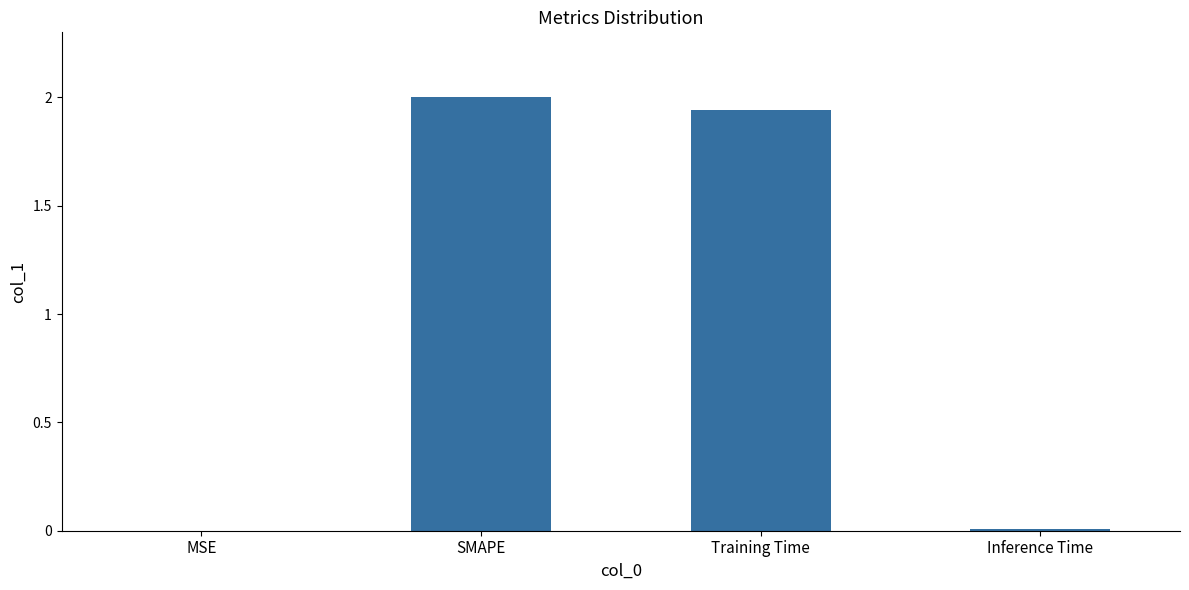

Is it true that the value at SMAPE is 1.2?

False